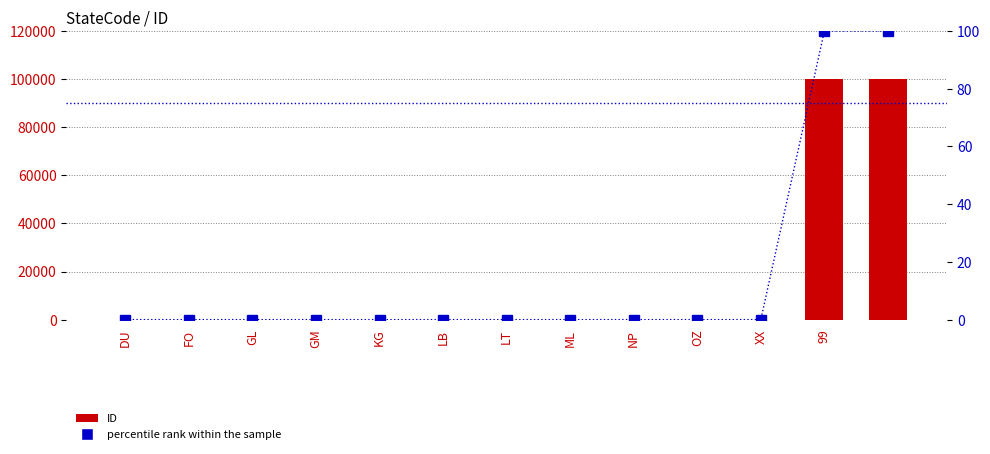

What is the sum of all percentile rank within the sample values?

200.1